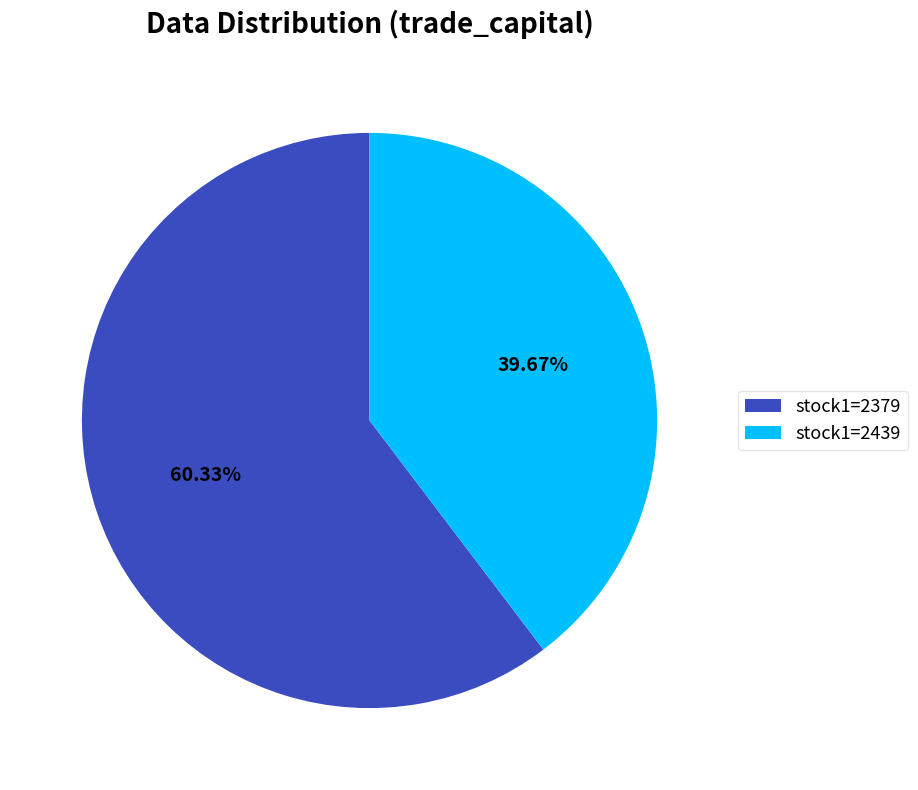

Is the sum of stock1=2439 and stock1=2379 greater than half?

Yes